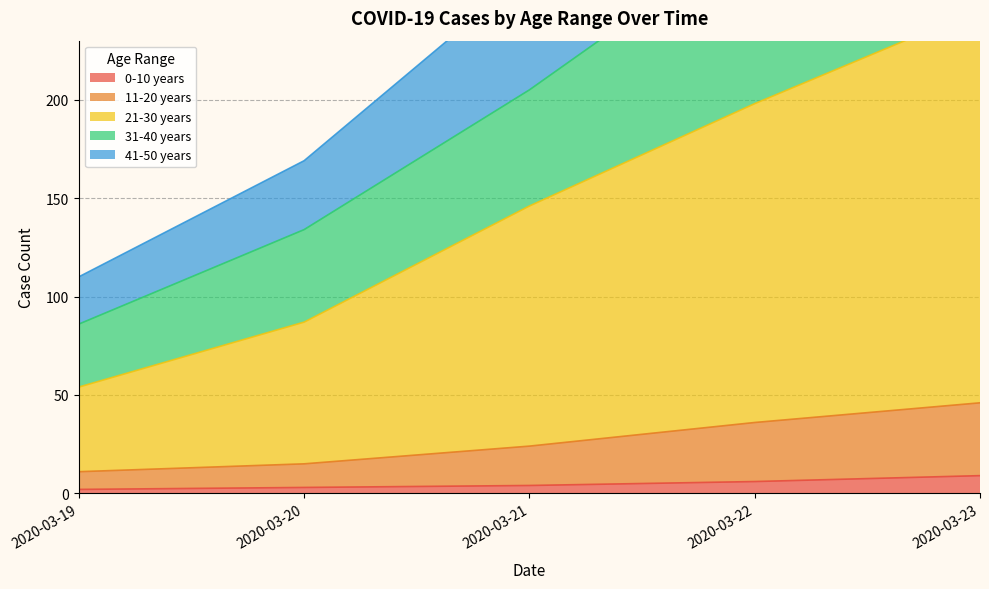

What is the smallest value displayed?

2